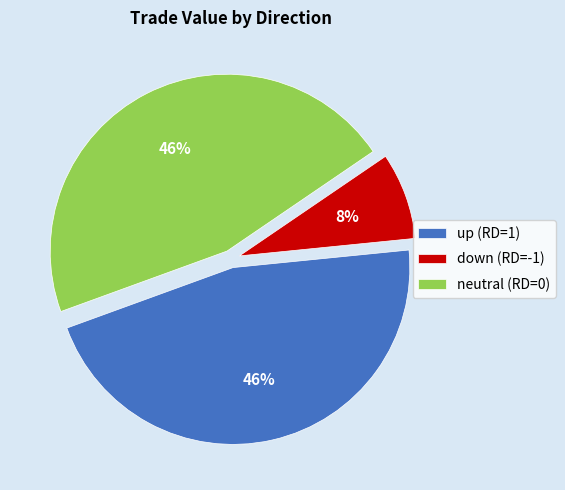

Does any single category account for the majority?

No